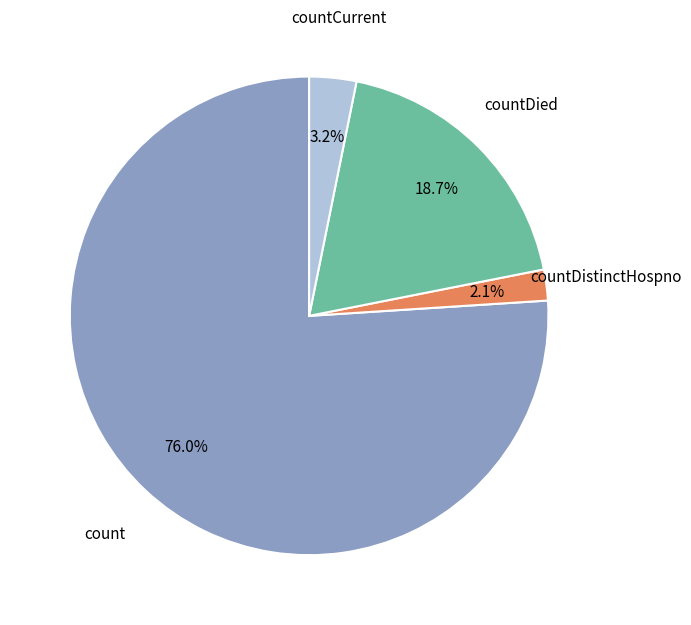

How many slices are in this pie chart?

4